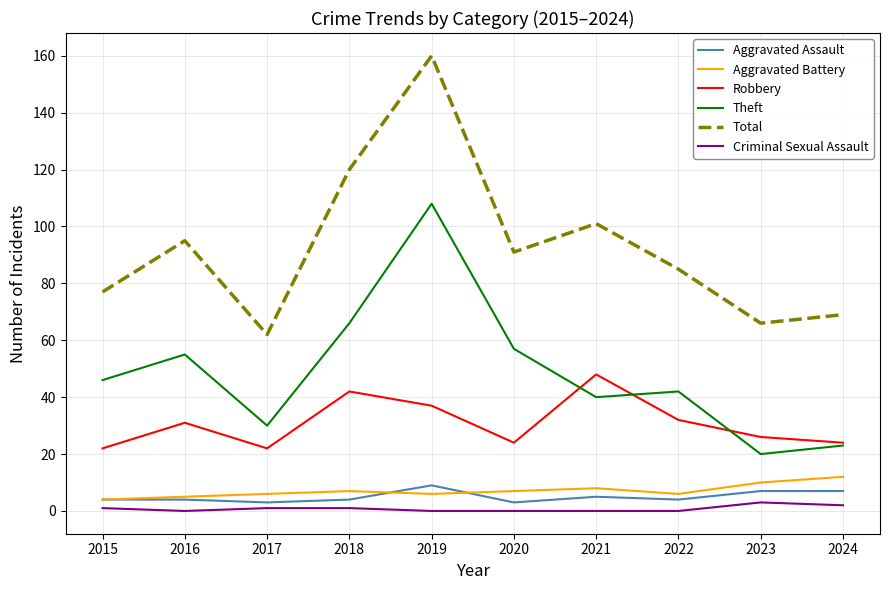

At which category is the sum across all series the highest?

2019